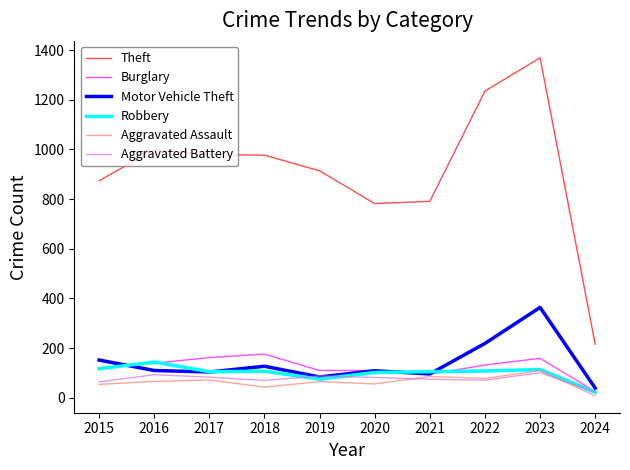

What is the difference between the highest and lowest values at 2021?

716